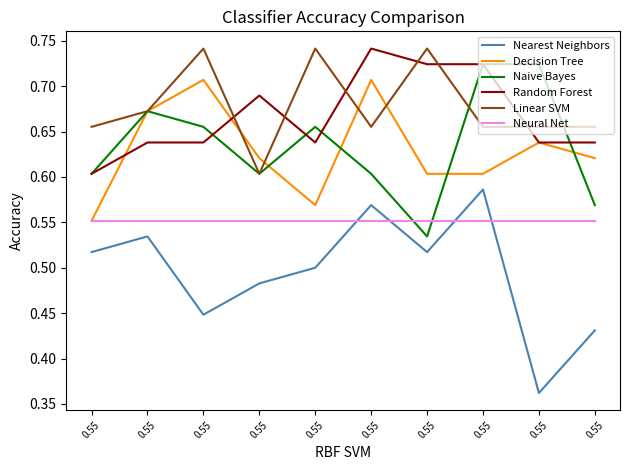

Is this an area chart (filled region under the line)?

No